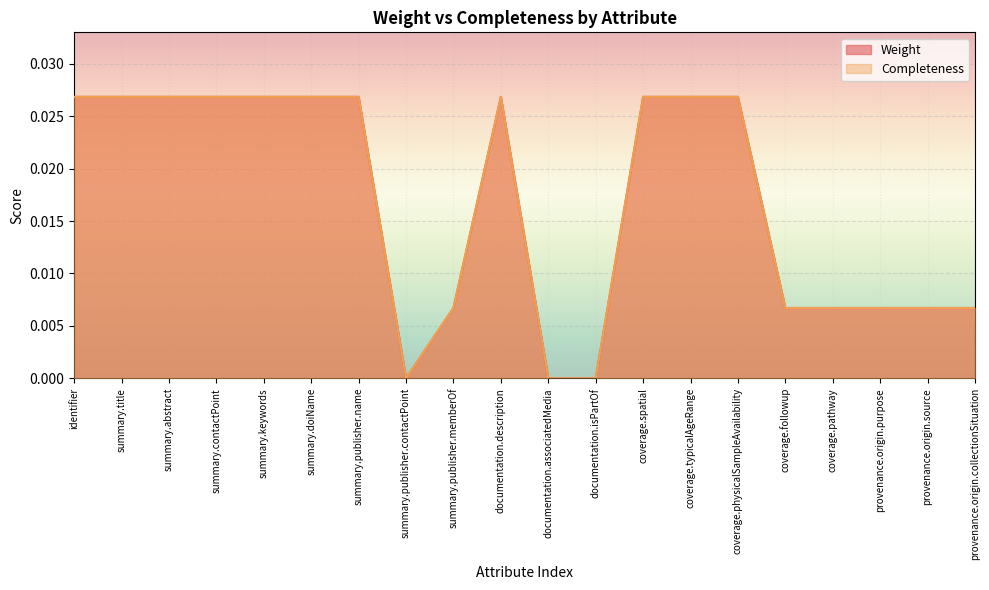

At which category is the sum across all series the highest?

identifier